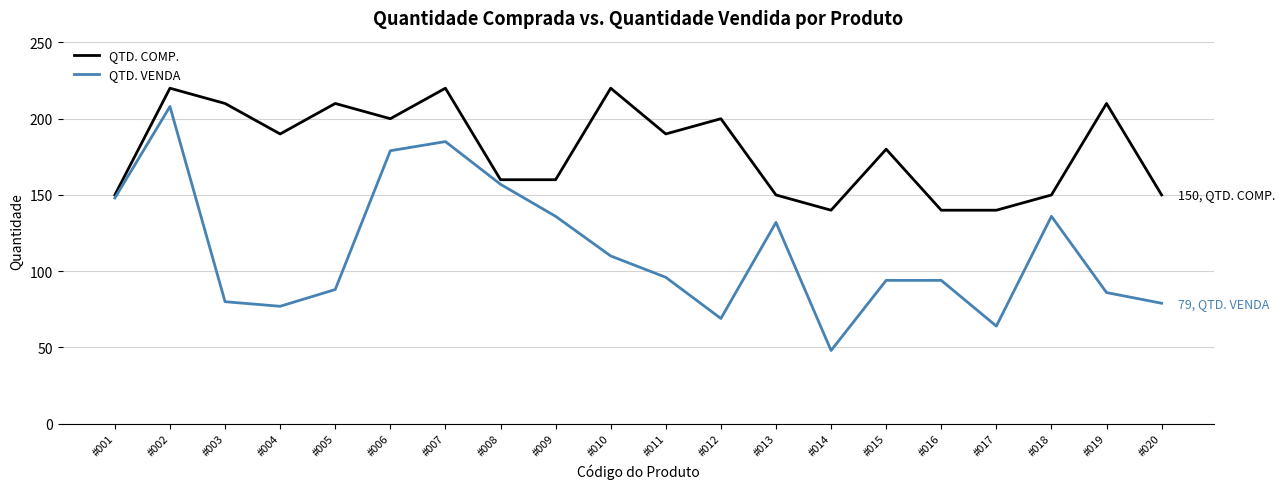

At which category does QTD. VENDA reach its first local valley?

#004